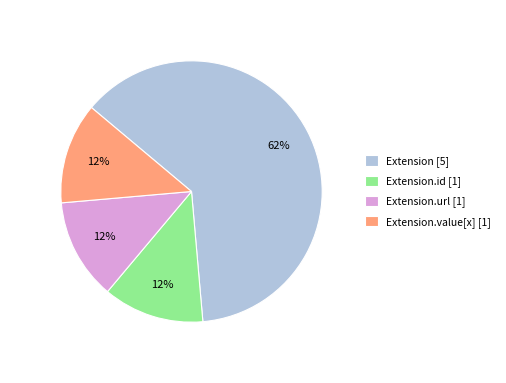

Which category has the biggest portion of the pie?

Extension [5]